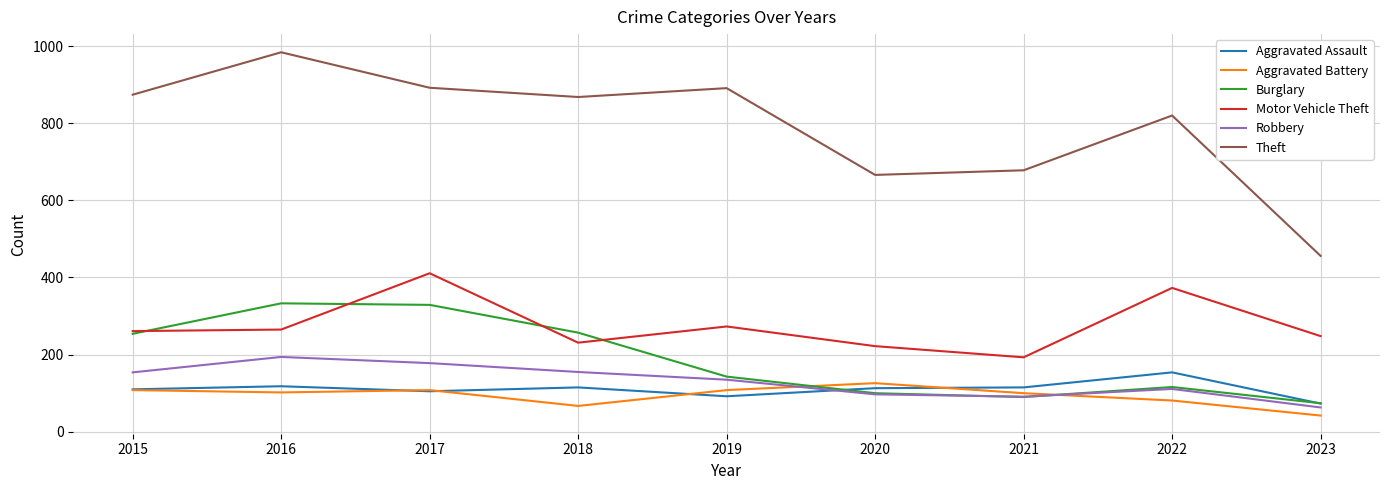

Is the value of Theft at 2019 greater than the value of Aggravated Assault at 2023?

Yes